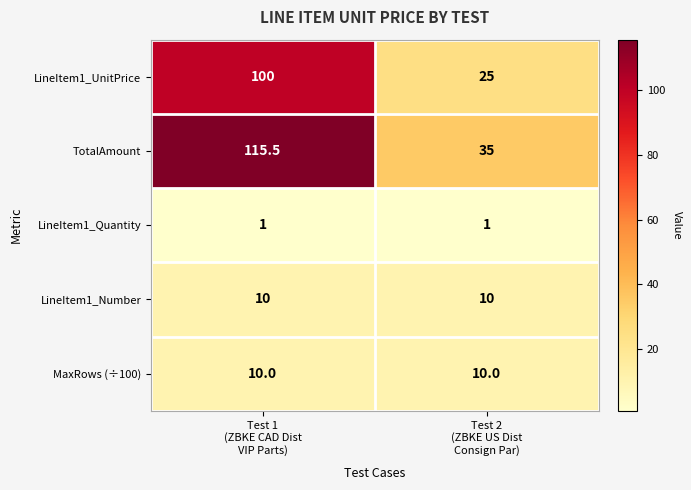

Which series has the widest spread of values?

TotalAmount